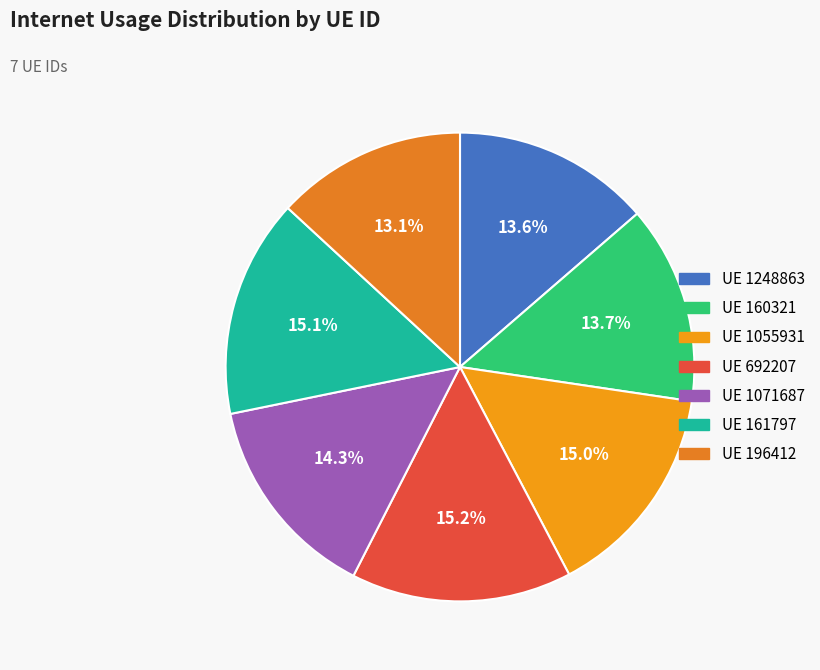

How many slices are in this pie chart?

7